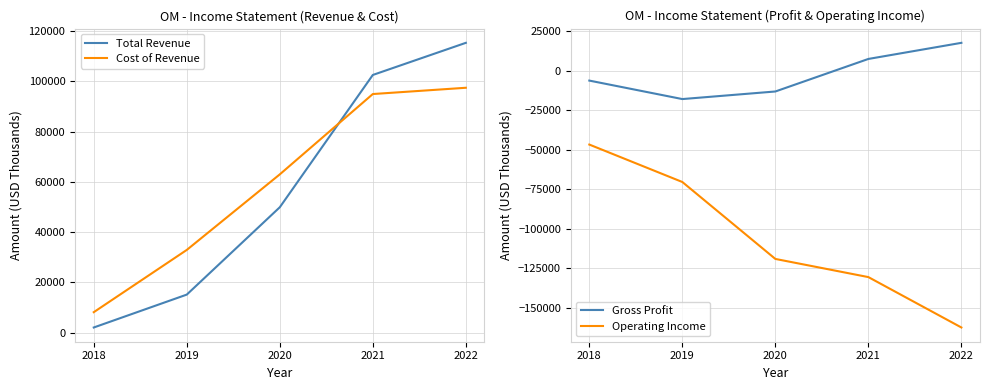

What is the sum of all Operating Income values?

-528800